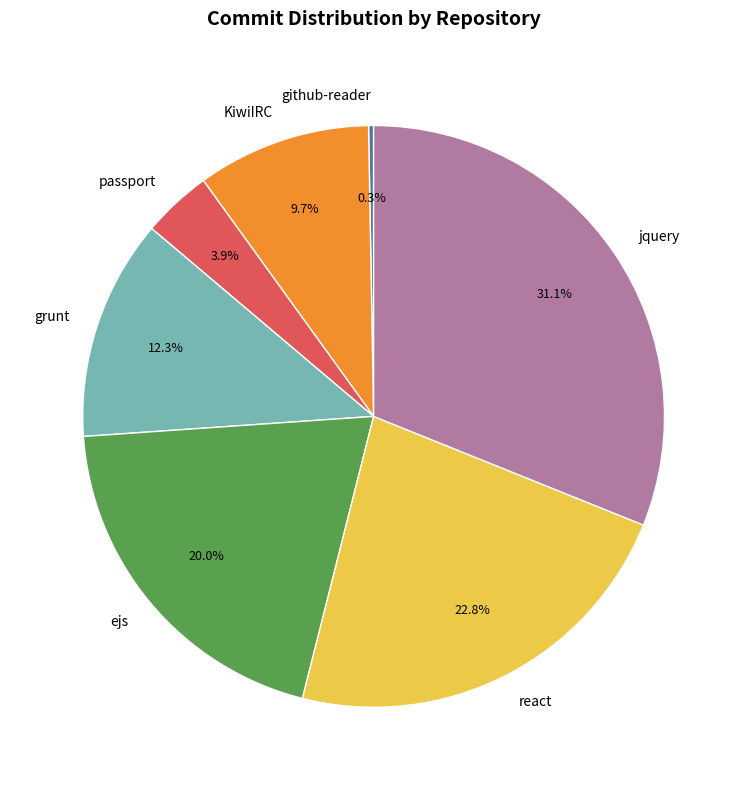

How many slices are in this pie chart?

7